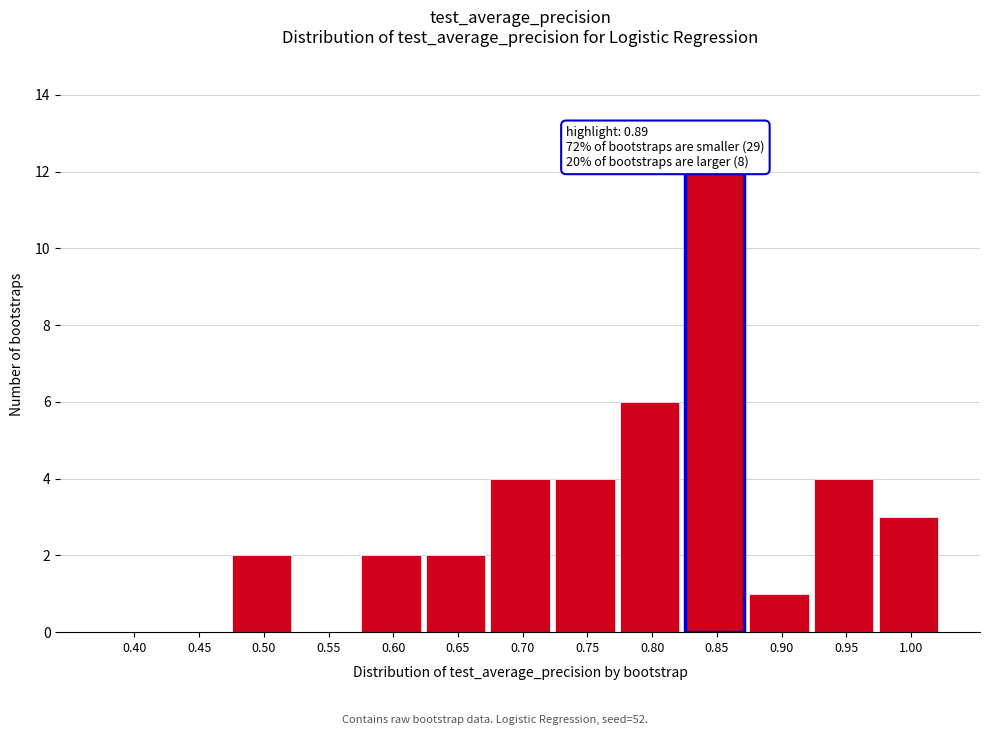

Reading left to right, transcribe all the data shown in this chart.

0.40=0	0.45=0	0.50=2	0.55=0	0.60=2	0.65=2	0.70=4	0.75=4	0.80=6	0.85=12	0.90=1	0.95=4	1.00=3